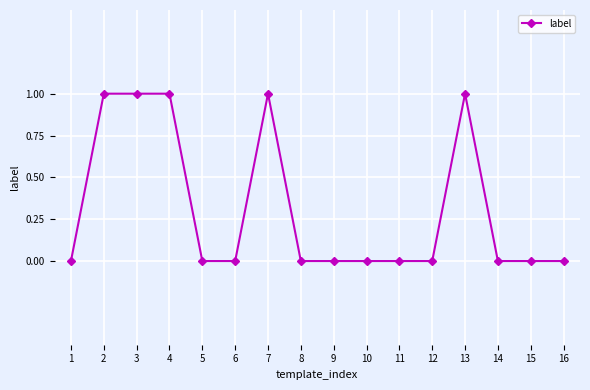

What is the difference between the second highest and second lowest values?

1